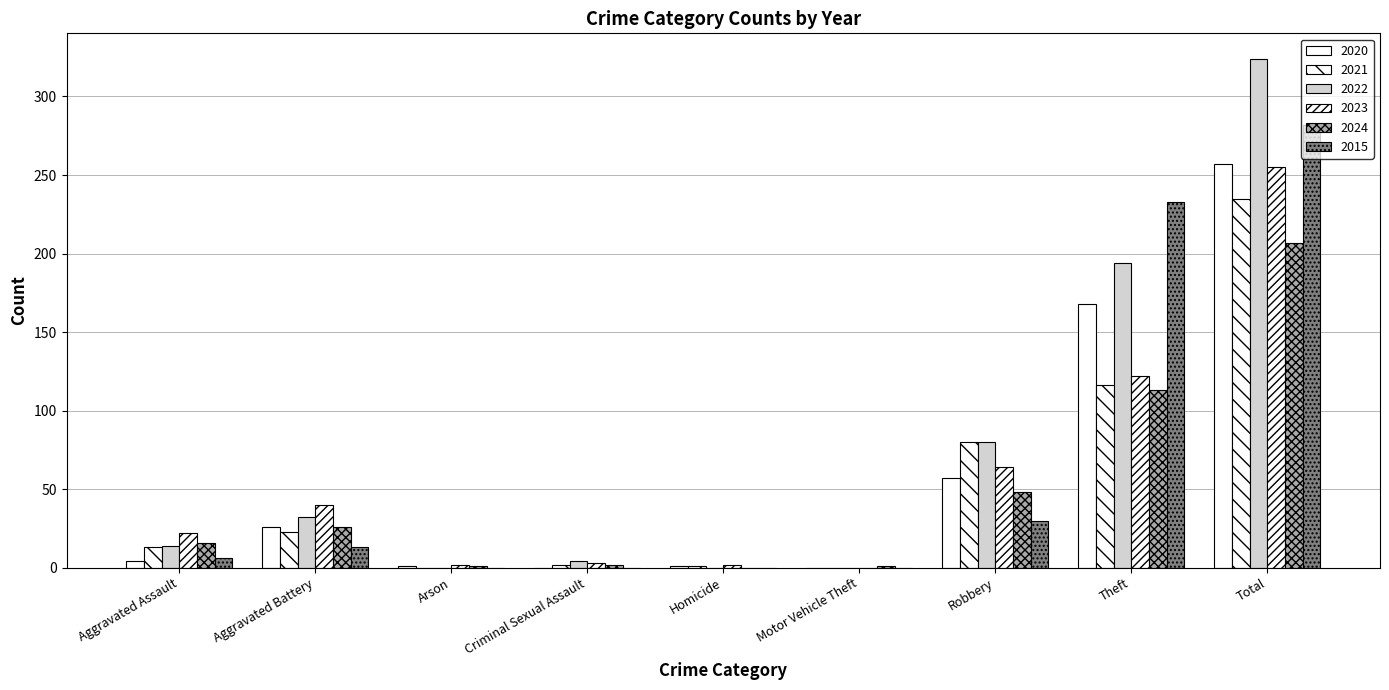

Are the bars grouped side by side (vs. stacked)?

Yes